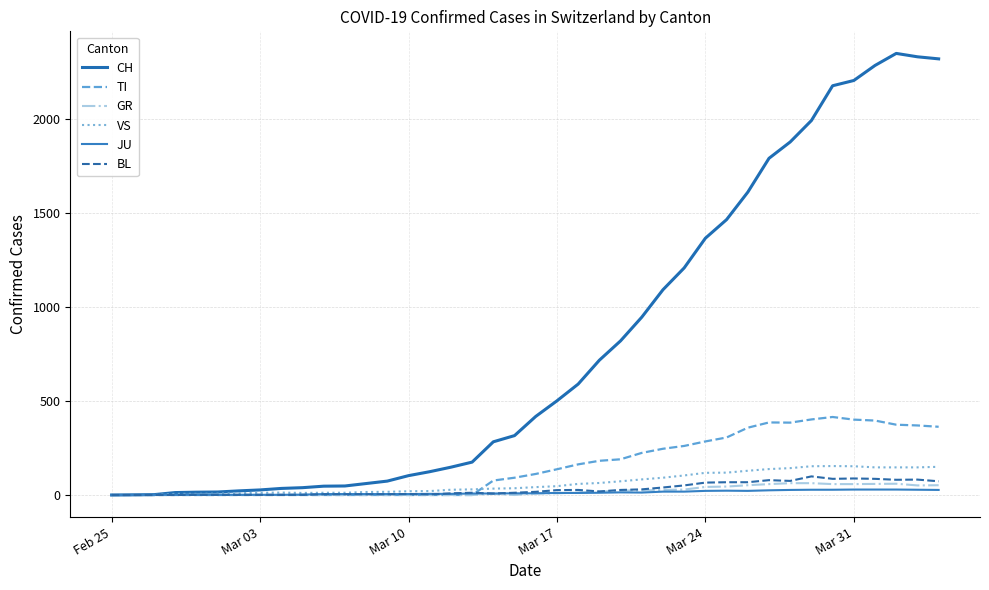

Is this an area chart (filled region under the line)?

No